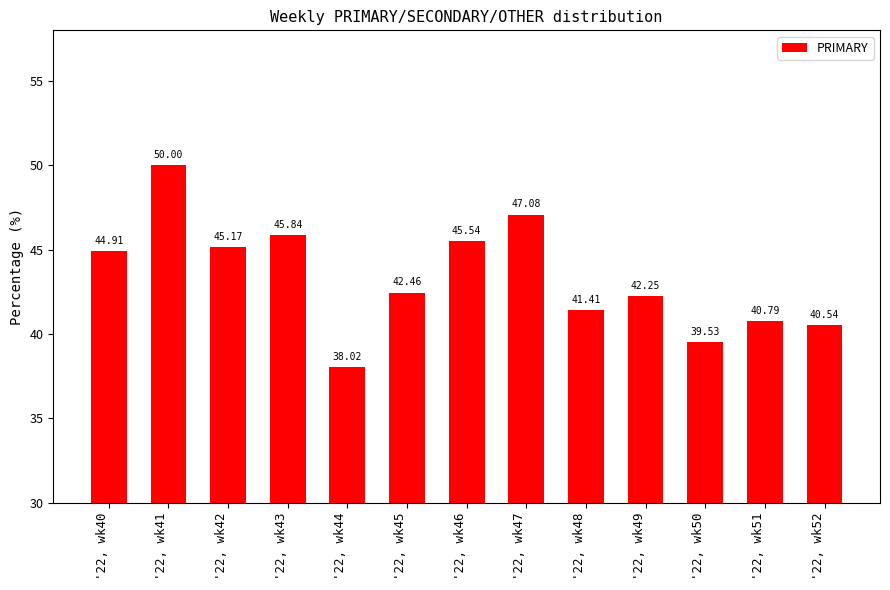

At which category does the chart reach its minimum across all series?

'22, wk44